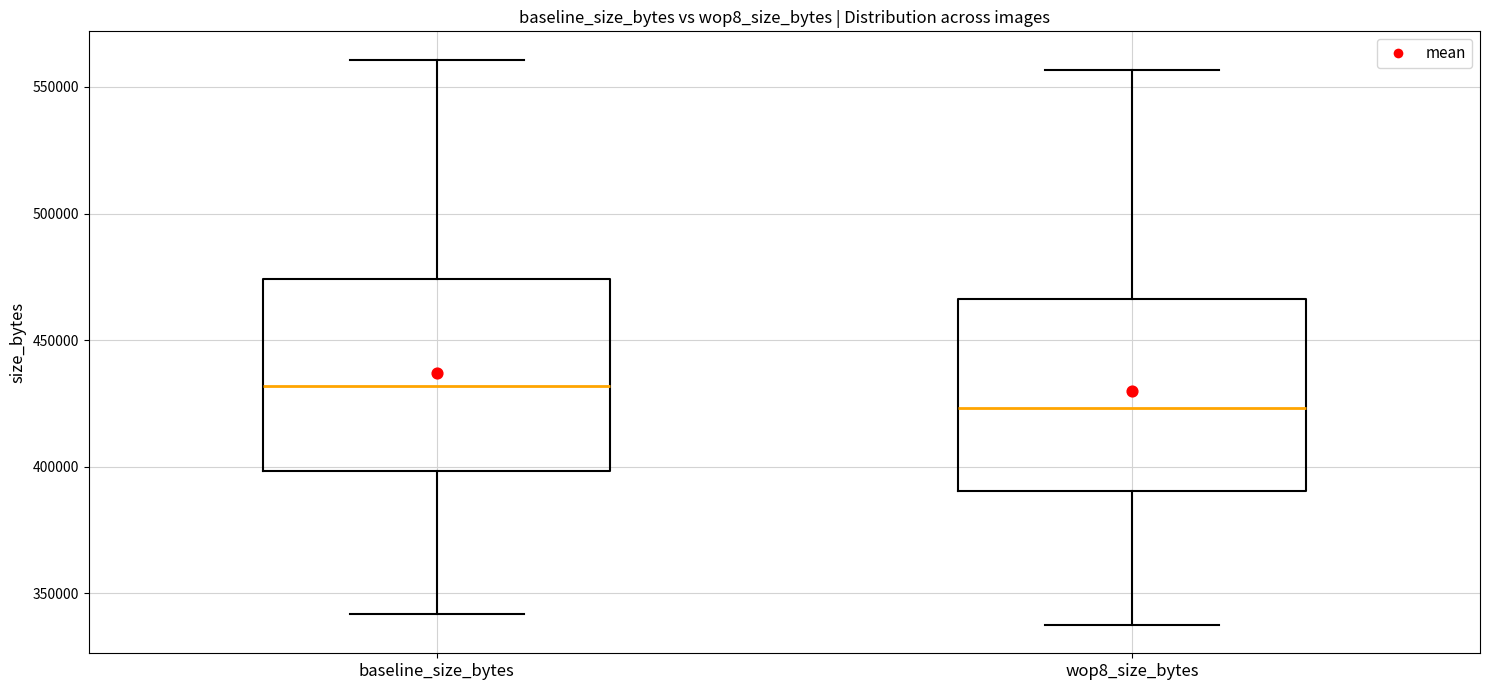

Reading left to right, read every box against the y-axis: the position of its median line, the range the box covers, and the ends of its whiskers. The values are not printed on the chart, so give them approximately, as read against the axis.

baseline_size_bytes: median 430000, box 400000 to 475000, whiskers 340000 to 560000
wop8_size_bytes: median 425000, box 390000 to 465000, whiskers 335000 to 555000